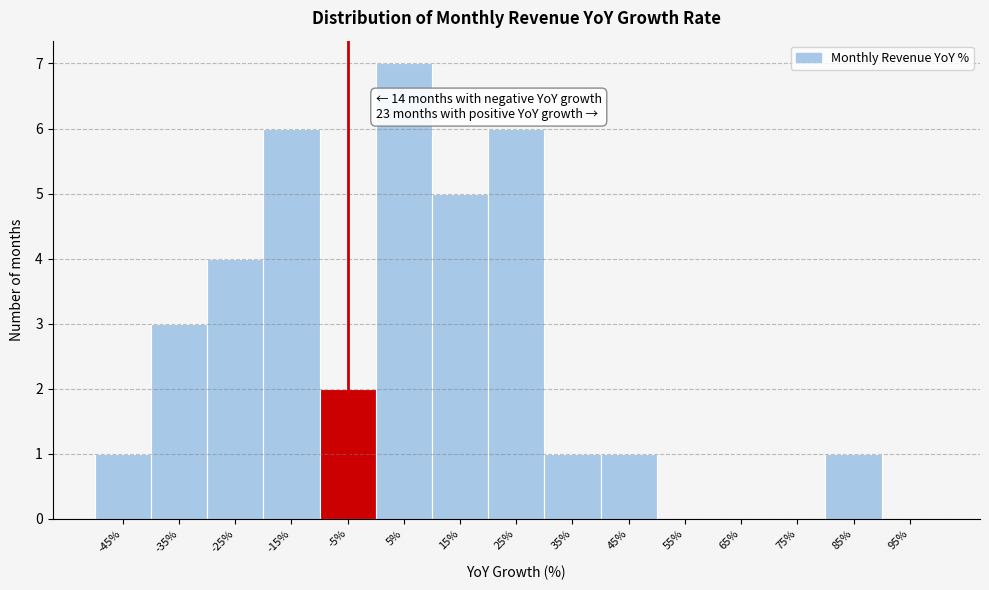

Reading left to right, what are all the values shown in this chart?

-45%=1	-35%=3	-25%=4	-15%=6	-5%=2	5%=7	15%=5	25%=6	35%=1	45%=1	55%=0	65%=0	75%=0	85%=1	95%=0